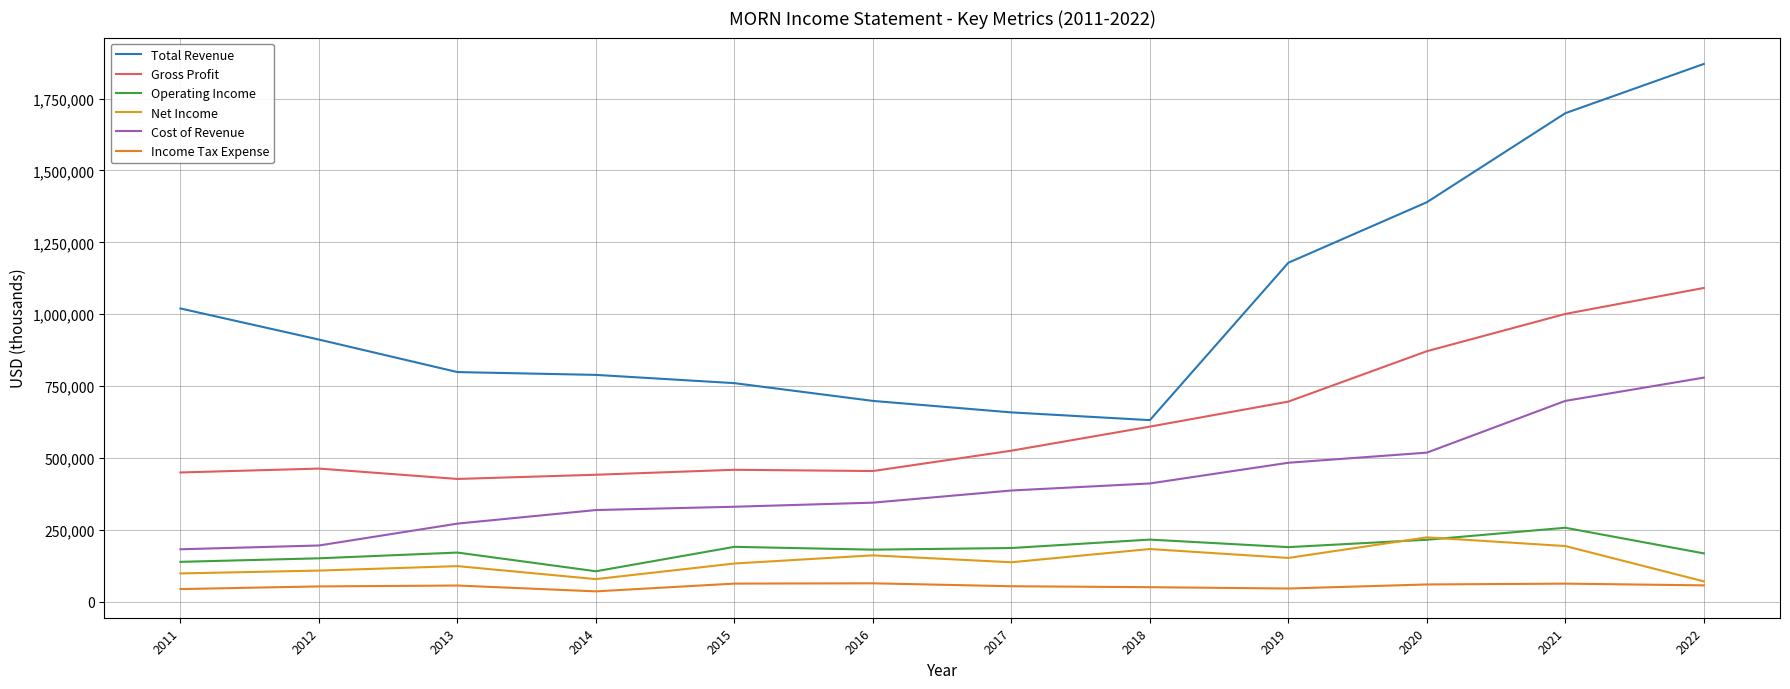

Reading left to right, extract all data points from this chart.

Total Revenue: 1019900	911700	798600	788800	760100	698300	658300	631400	1179000	1389500	1699300	1870600
Gross Profit: 449300	462900	426800	441400	458700	454300	525100	608800	695900	871200	1000900	1091300
Operating Income: 138400	150700	170700	105600	190600	180800	186500	215800	189600	215200	257000	167800
Net Income: 98100	108000	123500	78300	132600	161000	136900	183000	152000	223600	193300	70500
Cost of Revenue: 182100	195300	271400	318600	330100	344300	386600	411100	483100	518300	698400	779300
Income Tax Expense: 43700	52900	56000	35700	62700	63700	53500	50200	45600	59700	62600	56500